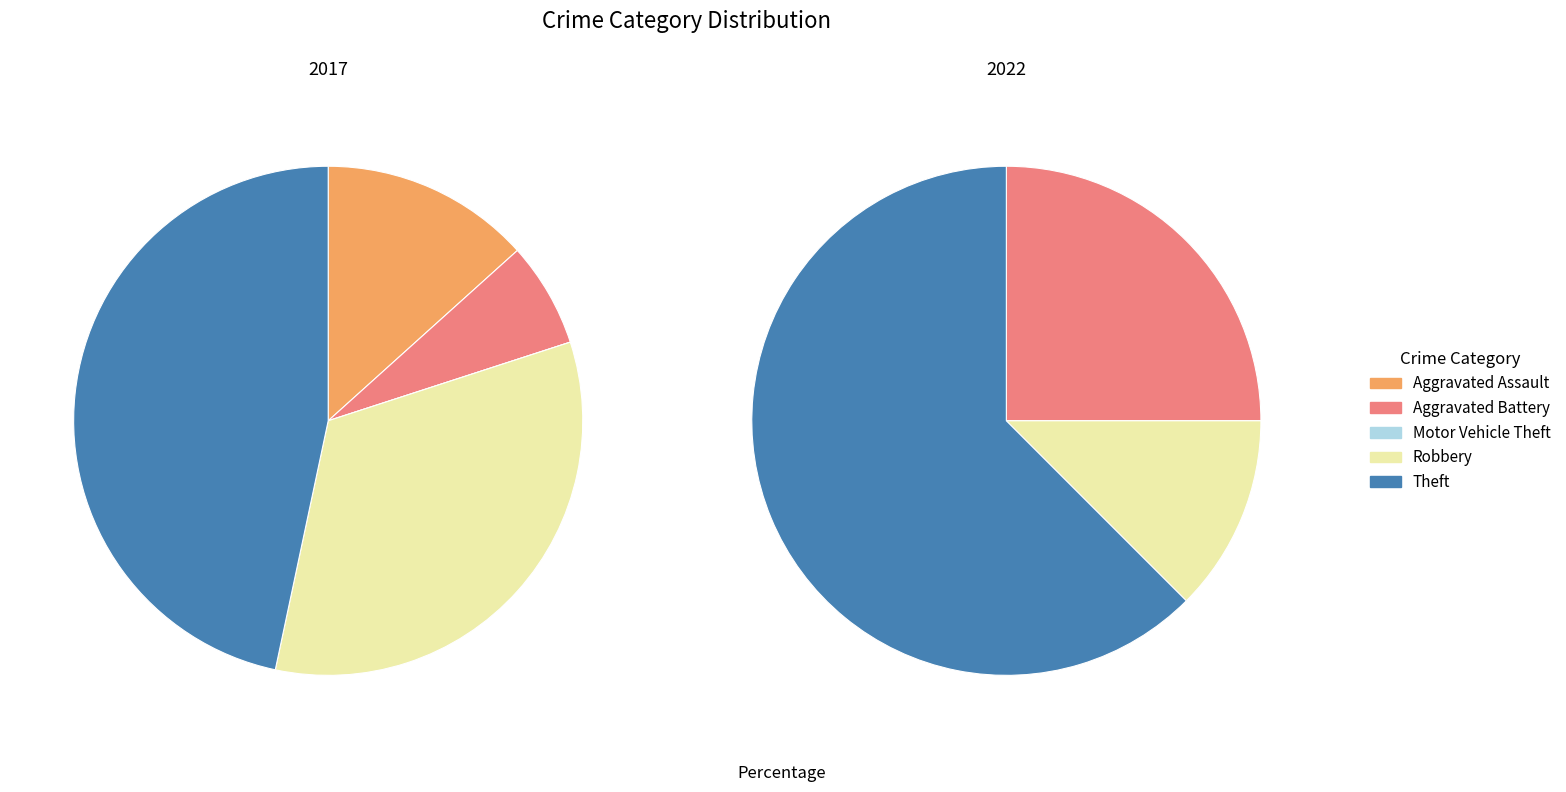

Count the number of slices in the pie.

5